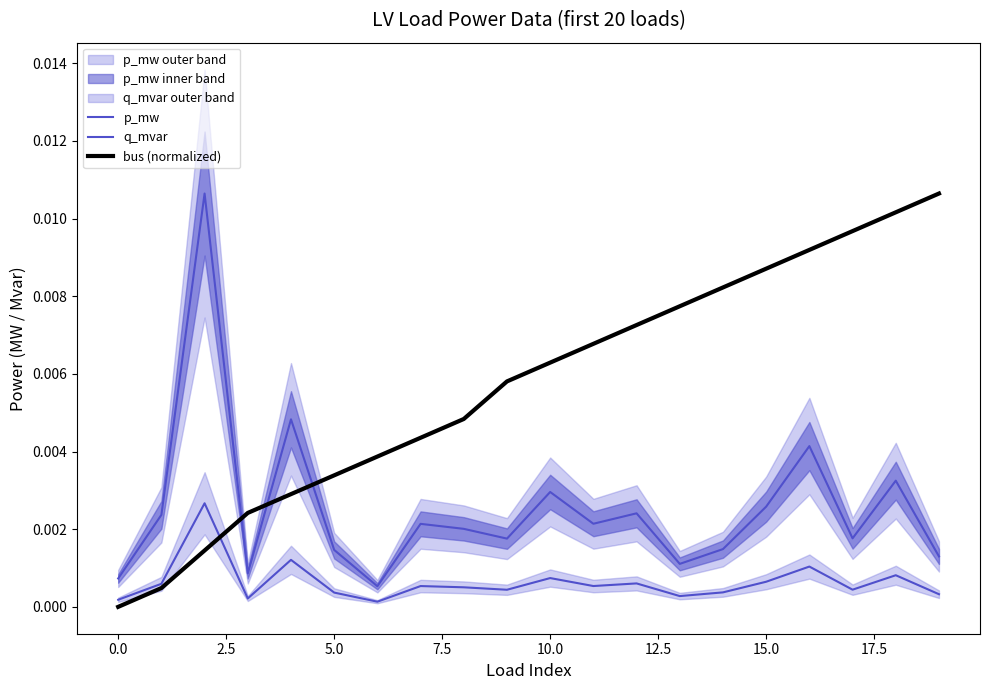

In p_mw, how many points are lower than both neighbors (excluding endpoints)?

6